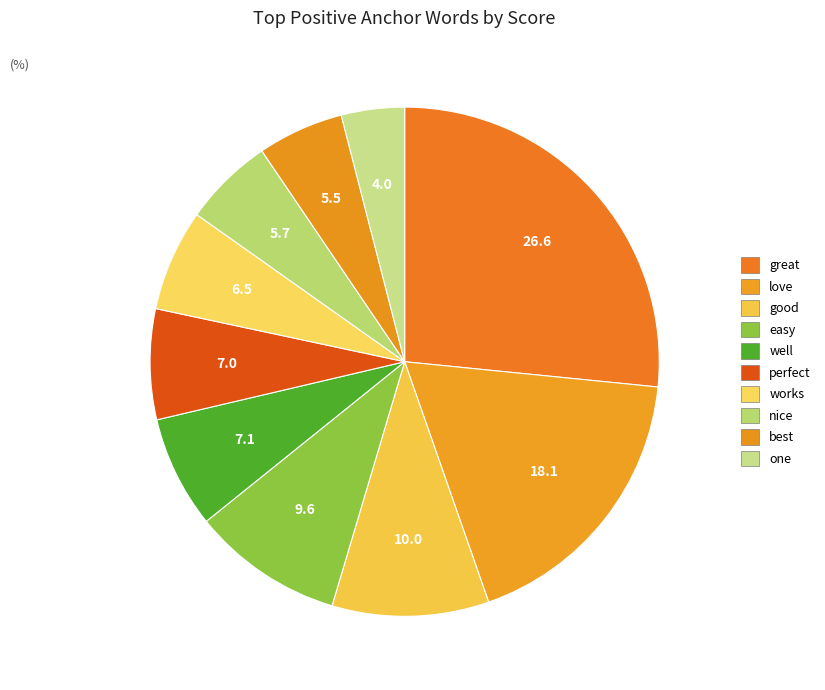

Is the sum of easy and best greater than half?

No